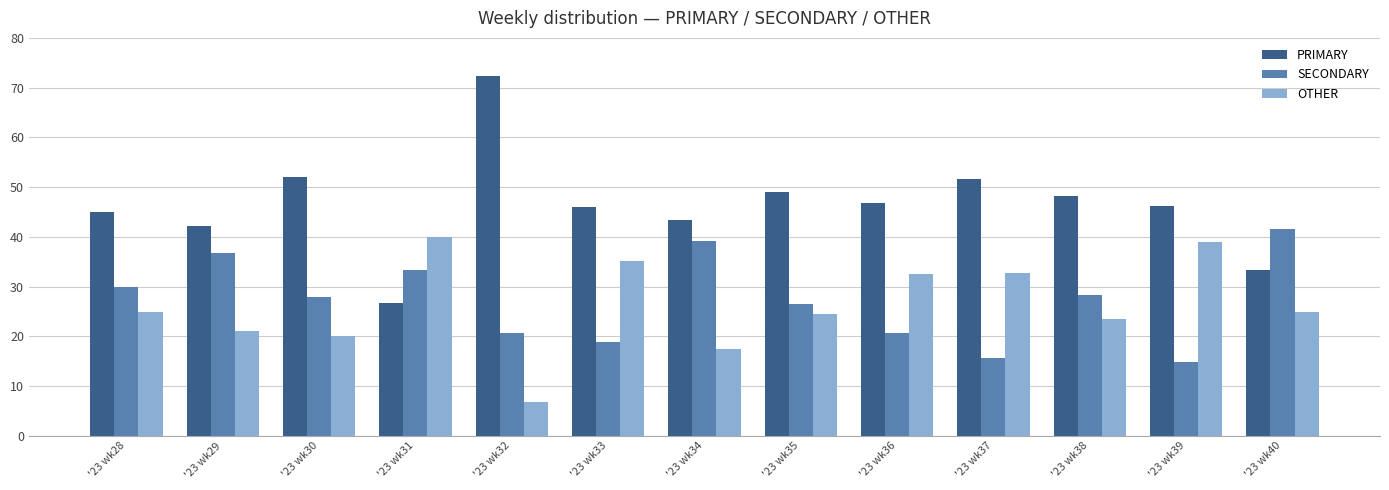

Which series has the largest total across all categories?

PRIMARY